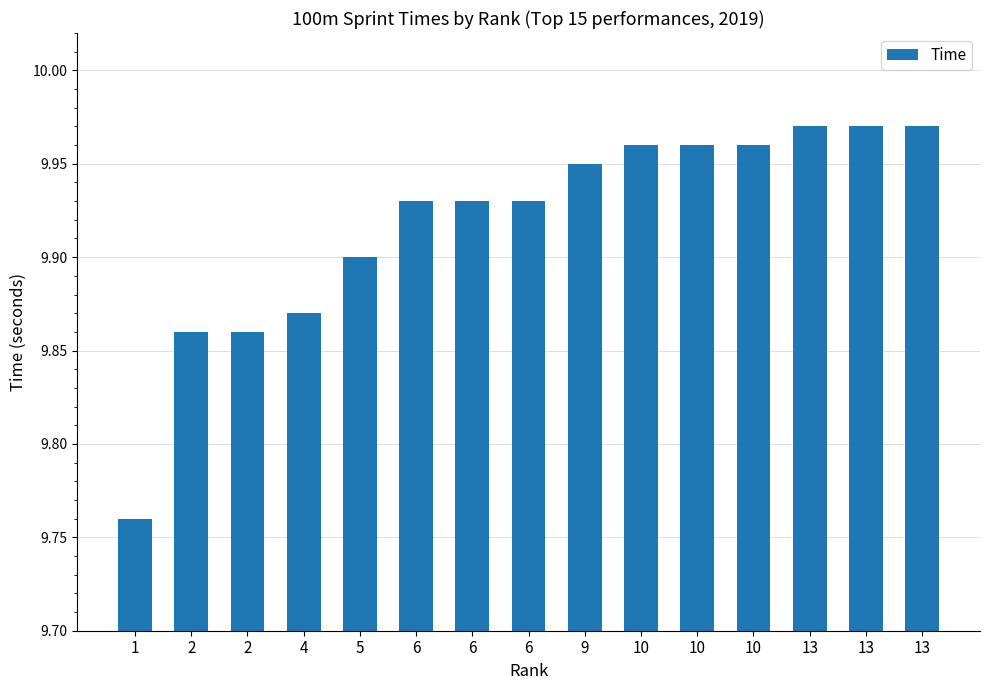

Which category has the highest value across all series?

13